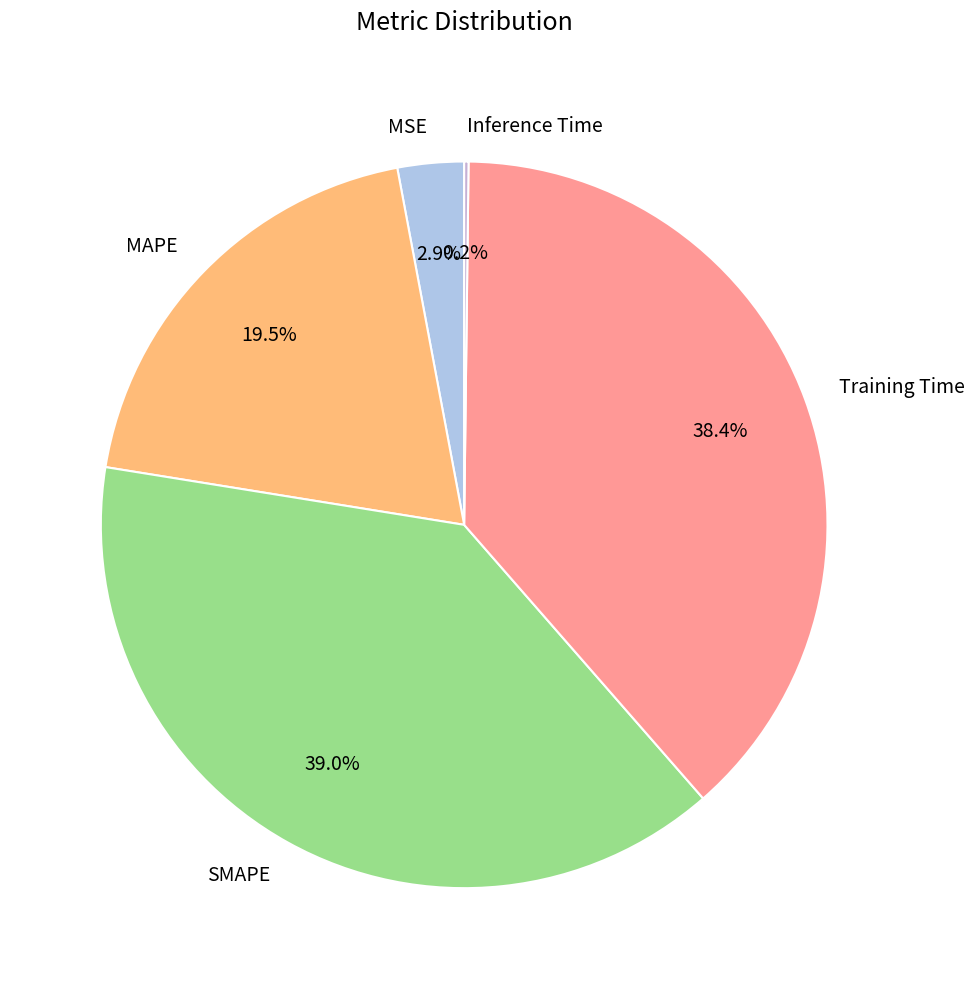

To the nearest percent, what portion does SMAPE represent?

39%